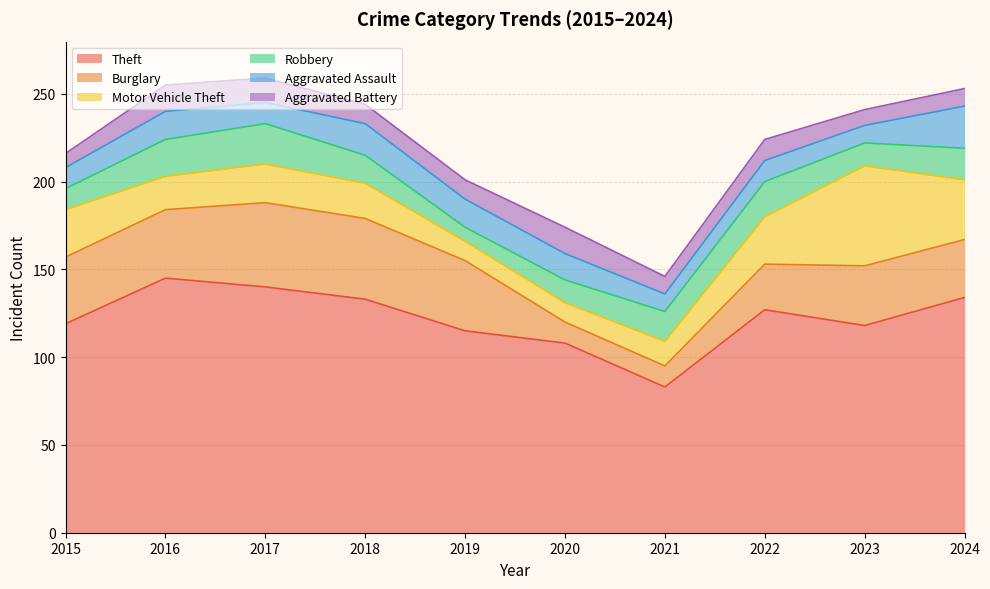

At which category does Aggravated Assault reach its first local peak?

2016